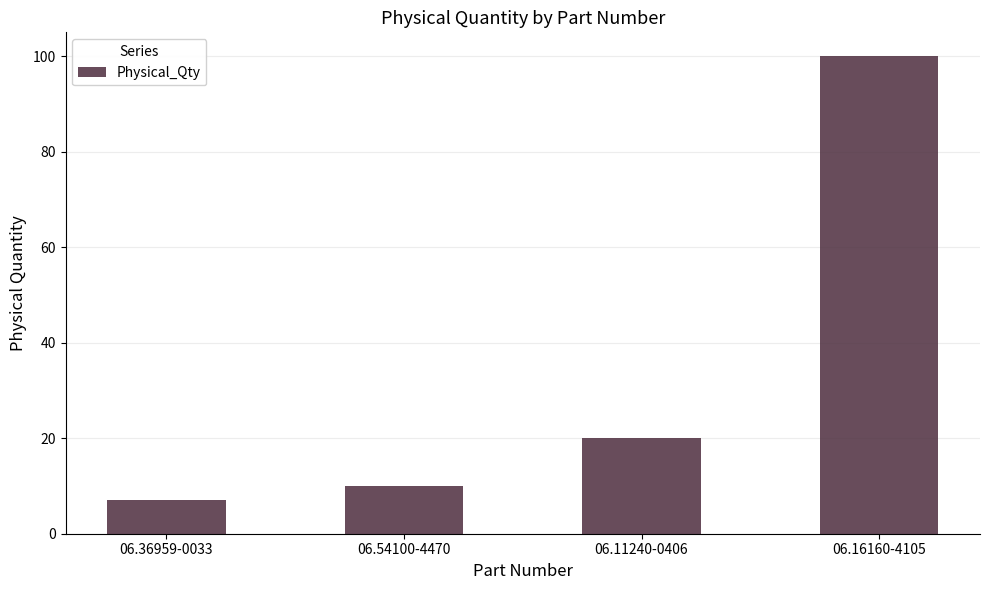

What is the smallest value displayed?

7